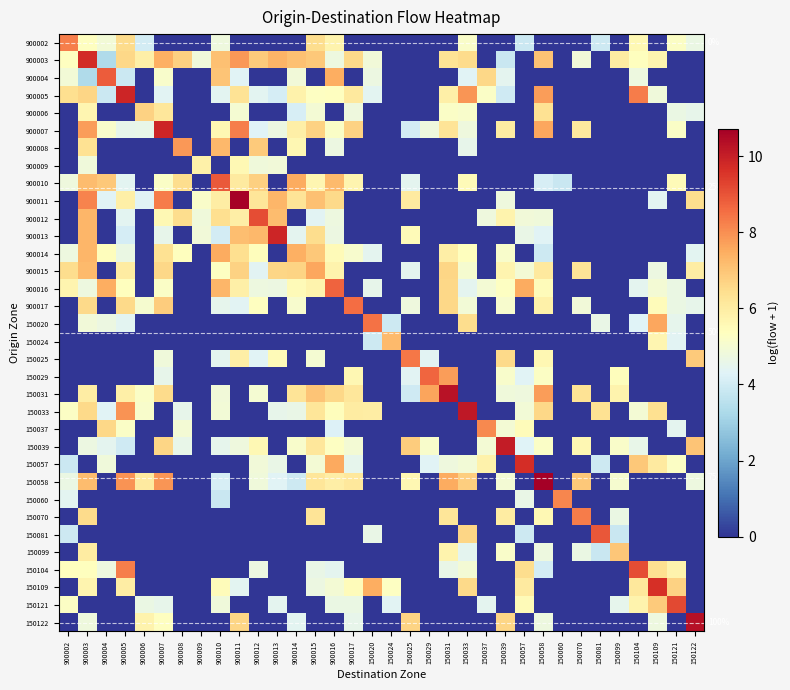

Rank the series at 150109 from lowest to highest value.

900002, 900004, 900006, 900007, 900008, 900009, 900010, 900012, 900013, 900014, 150025, 150029, 150031, 150037, 150039, 150058, 150060, 150070, 150081, 150099, 900011, 900015, 150122, 900005, 900016, 900017, 150024, 900003, 150057, 150104, 150033, 150121, 150020, 150109